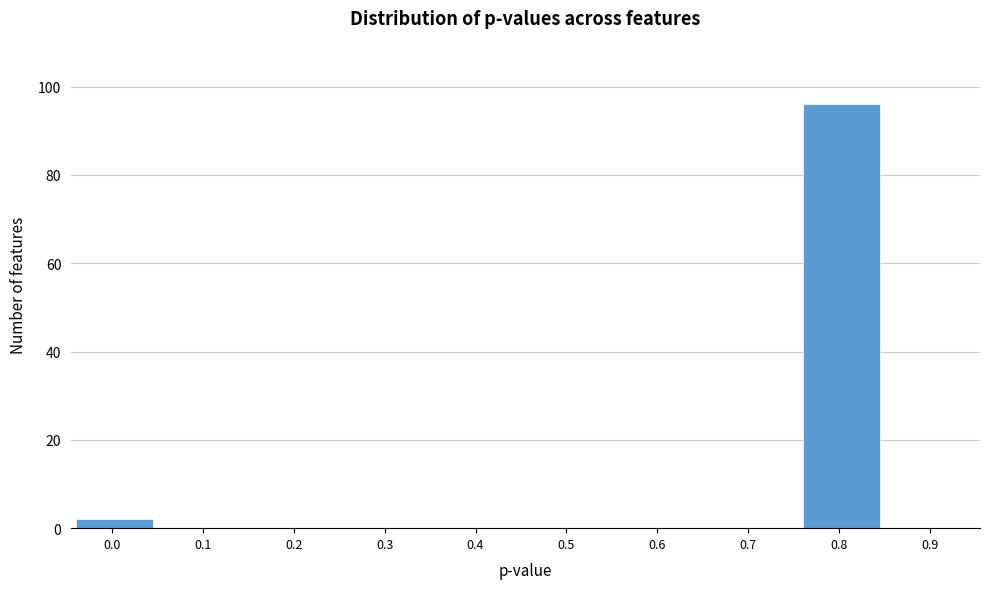

What is the change in value from 0.1 to 0.8?

+96